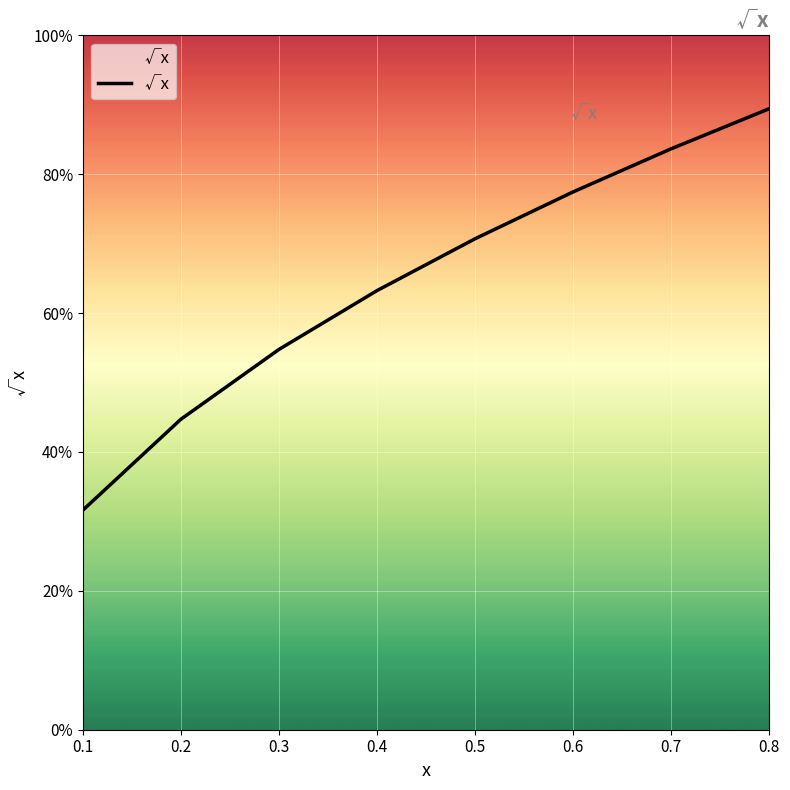

Is this an area chart (filled region under the line)?

Yes